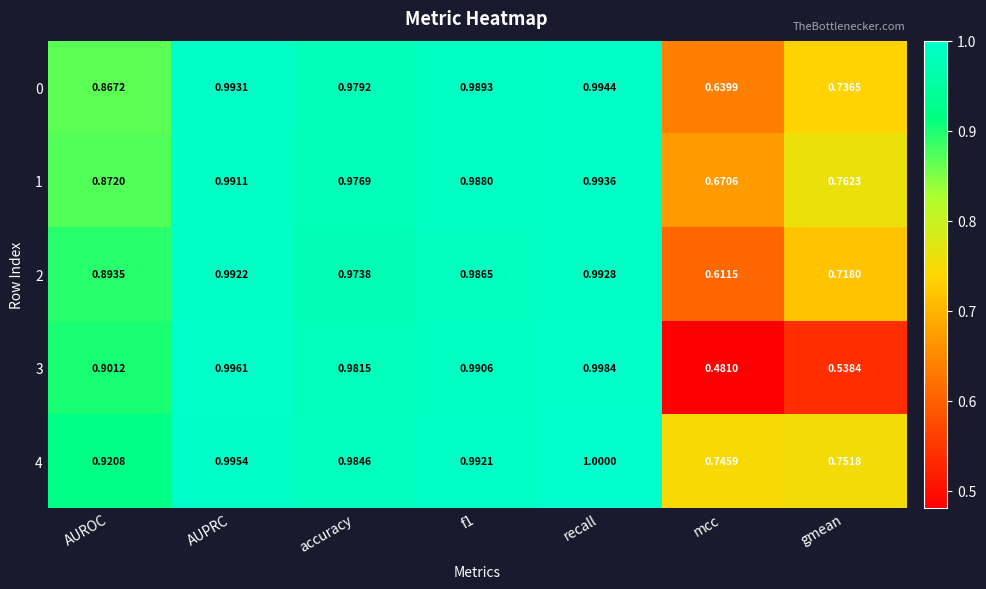

Which series has the largest total across all categories?

4